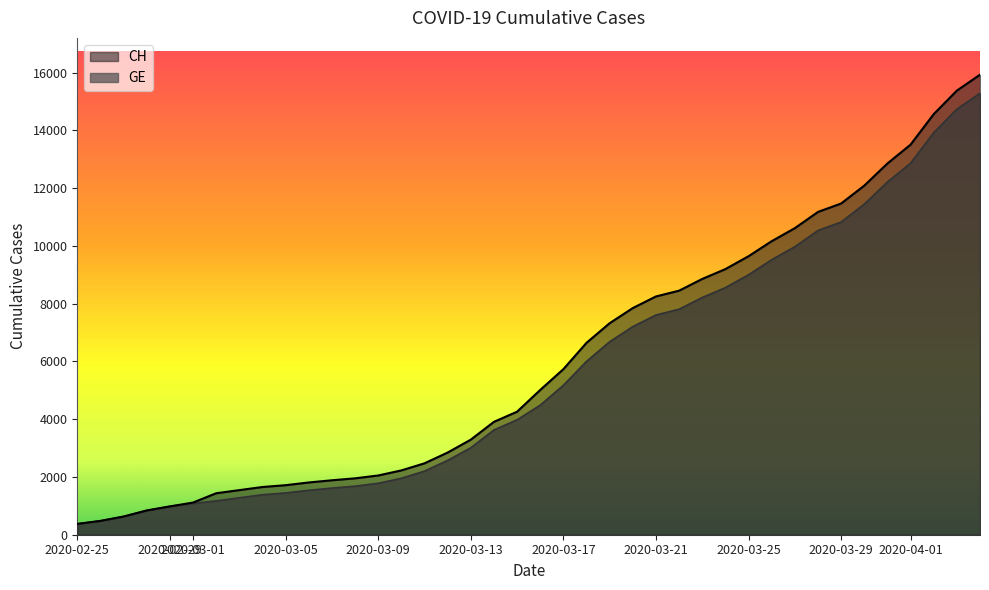

What is the highest value of the CH series?

15926